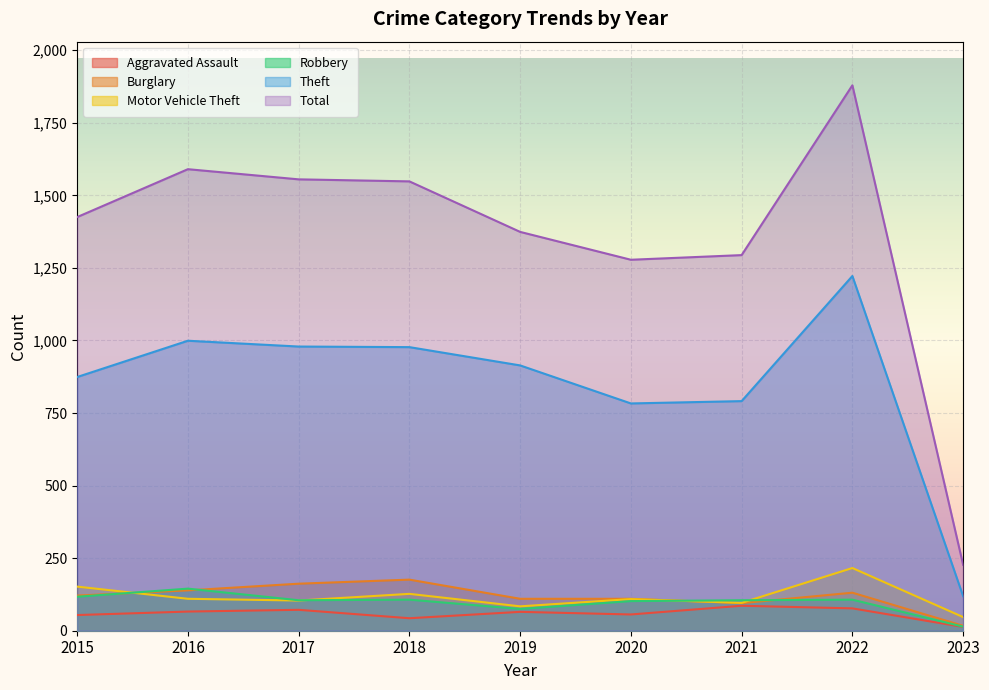

What is the smallest value displayed?

13